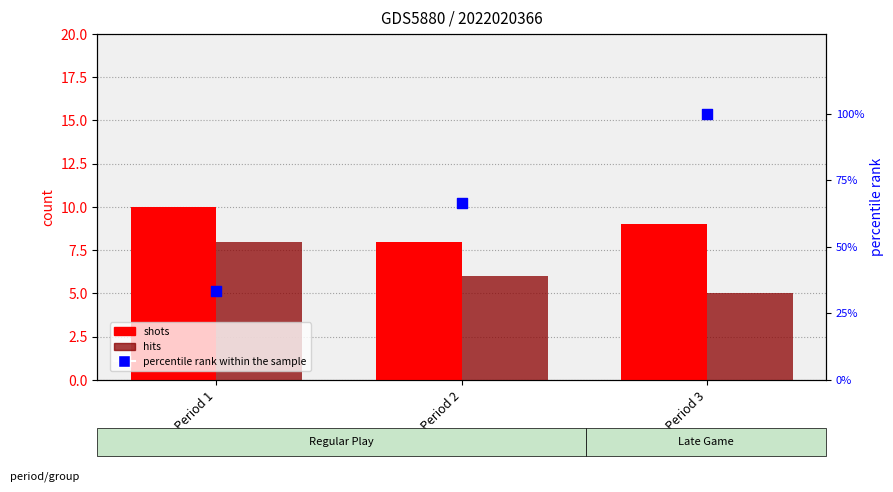

At how many categories does at least one series exceed 56?

2